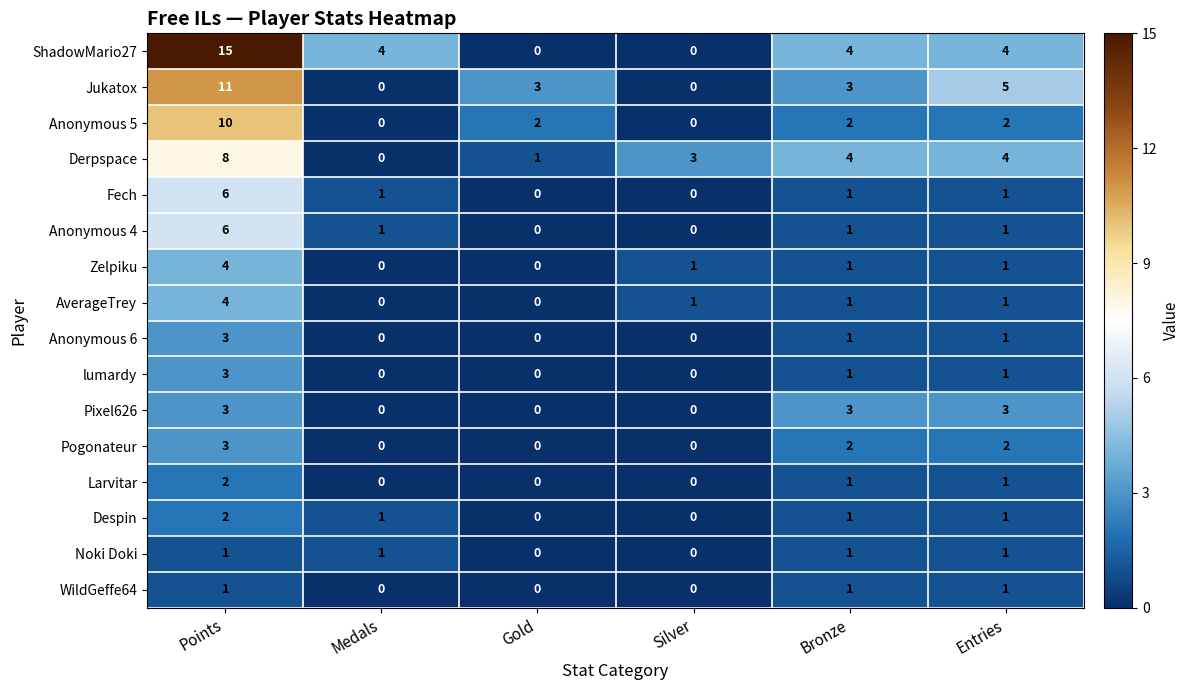

At how many categories does at least one series exceed 0?

6